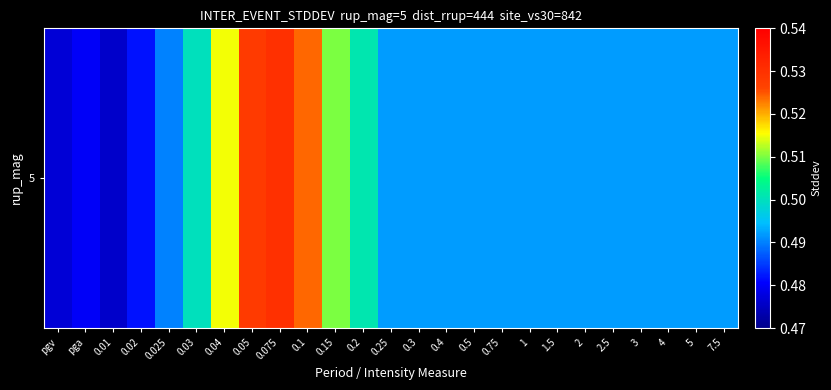

How many distinct data groups are displayed?

1